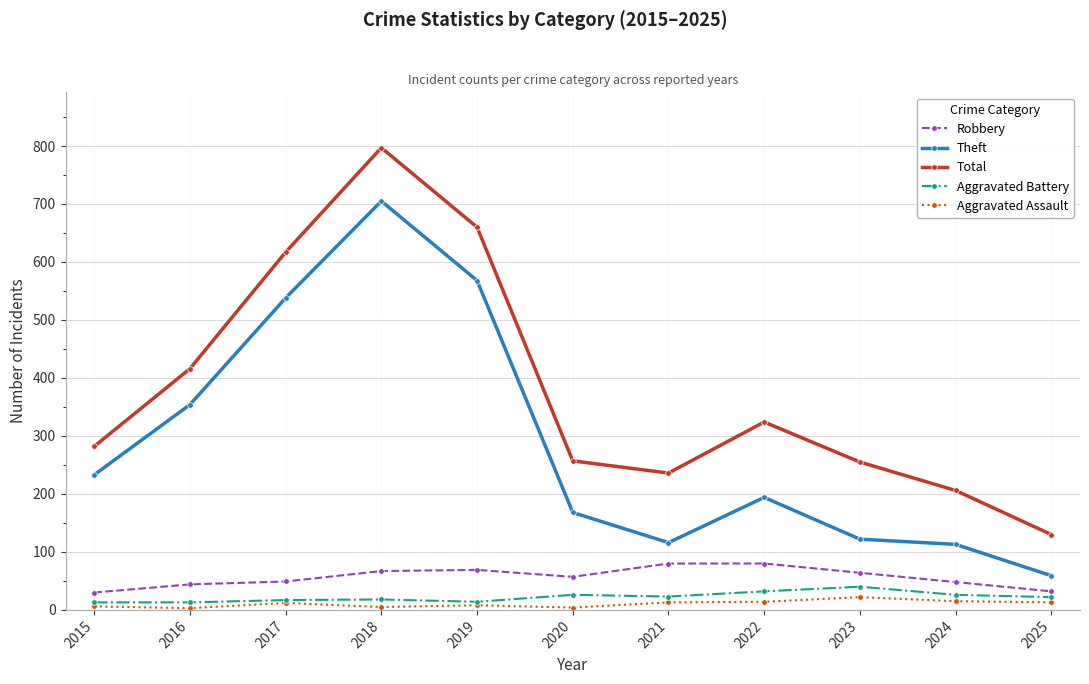

How many series are shown in this chart?

5